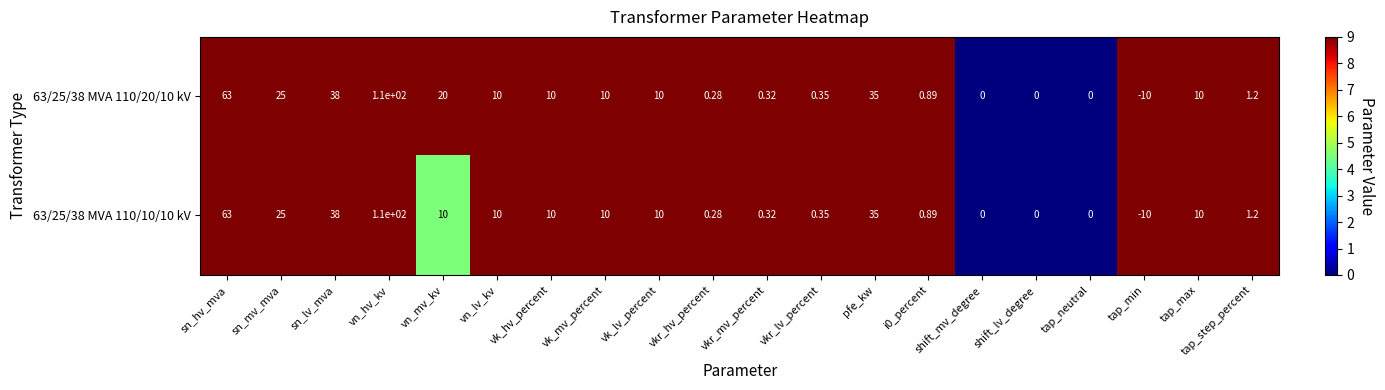

Which series has the largest total across all categories?

63/25/38 MVA 110/20/10 kV